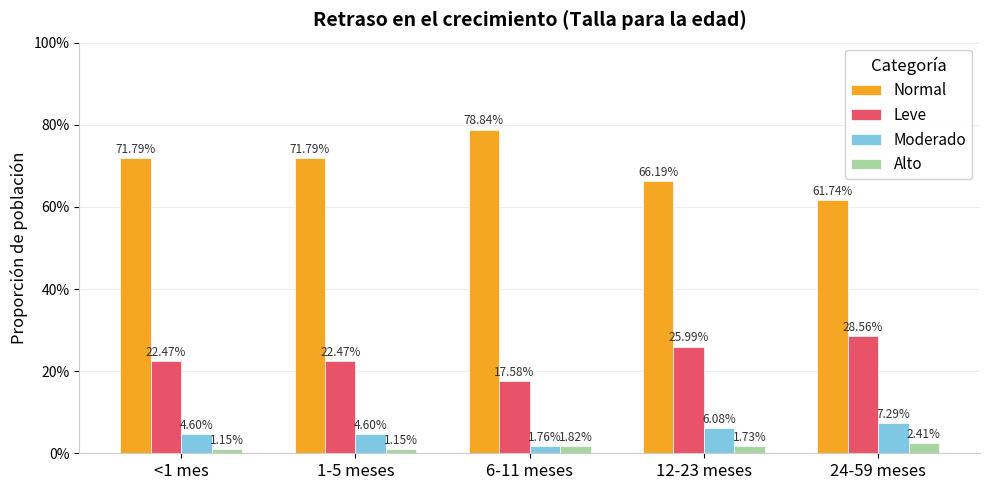

What is the total value across all series at <1 mes?

1.0